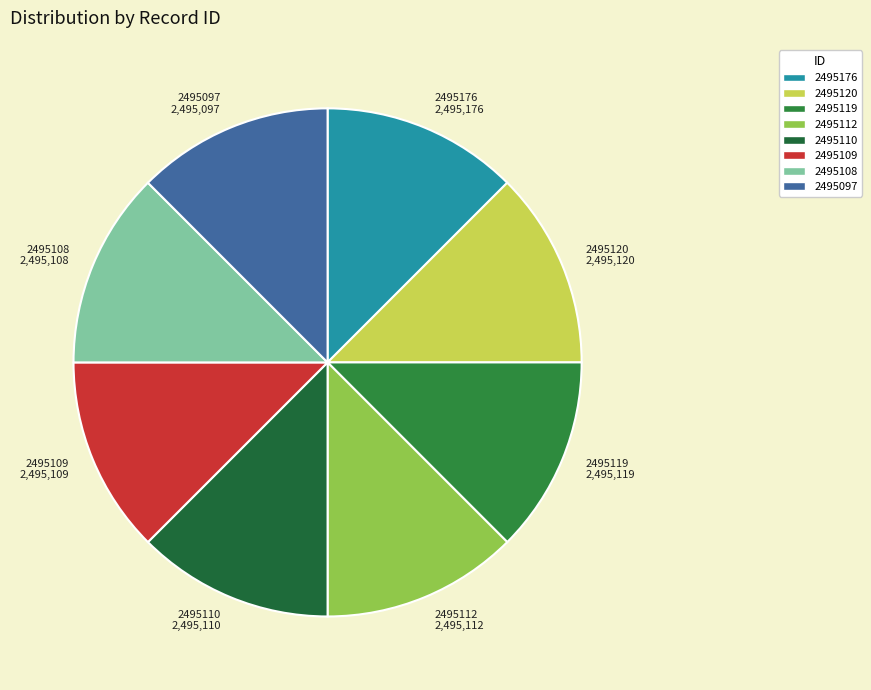

How many segments does this pie chart have?

8